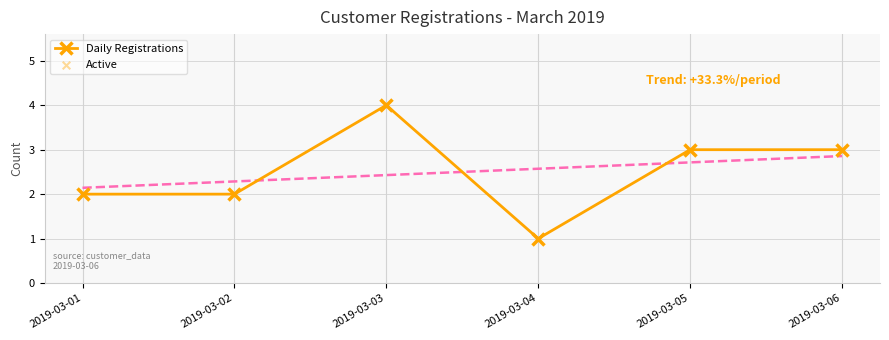

Which series has the widest spread of Y values?

Daily Registrations